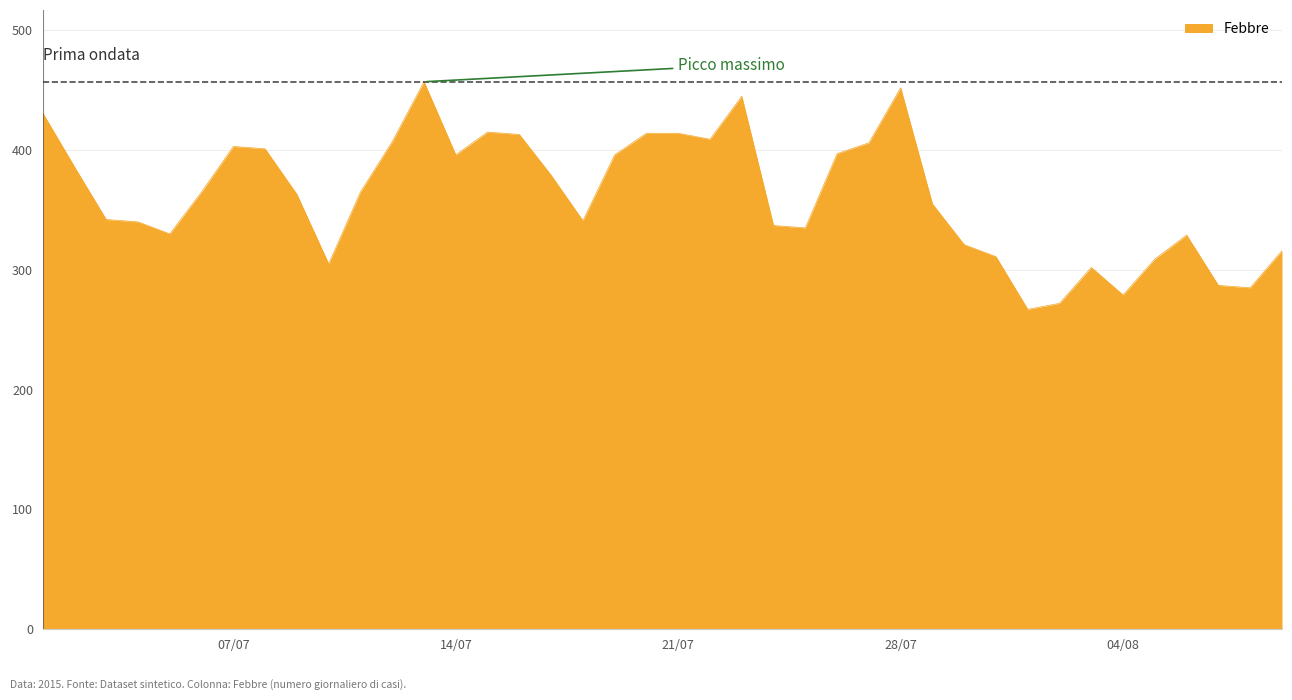

What is the maximum value shown in the chart?

457